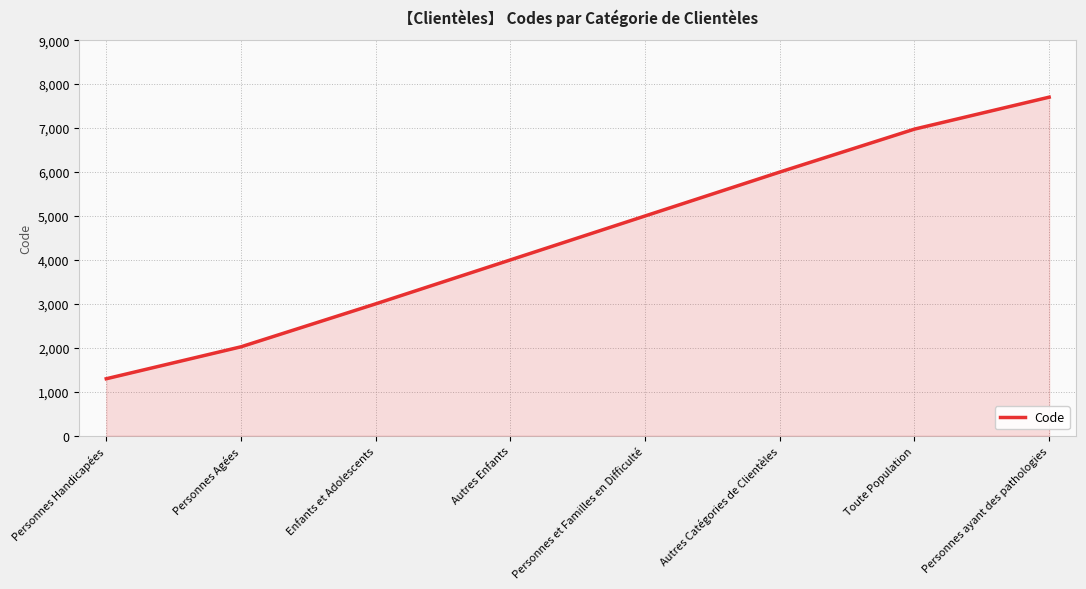

Which label corresponds to the largest value in the chart?

Personnes ayant des pathologies